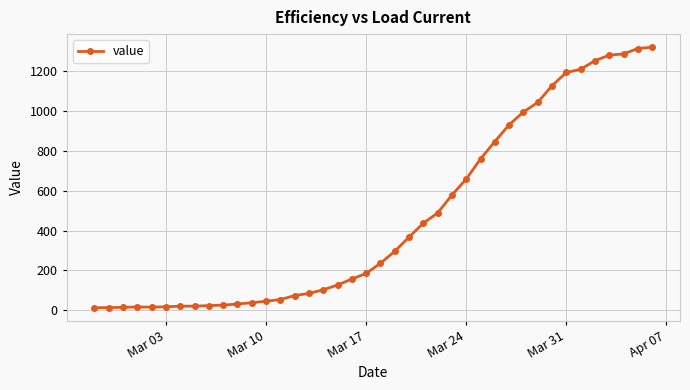

What is the difference between the maximum and second lowest values?

1305